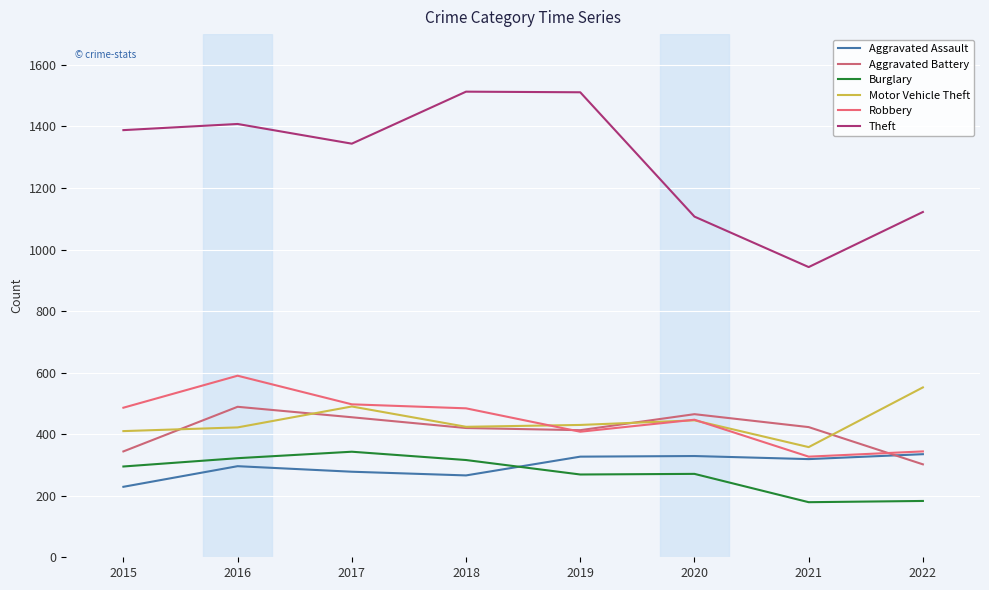

The Theft series shows 1408 at 2016. True or false?

True